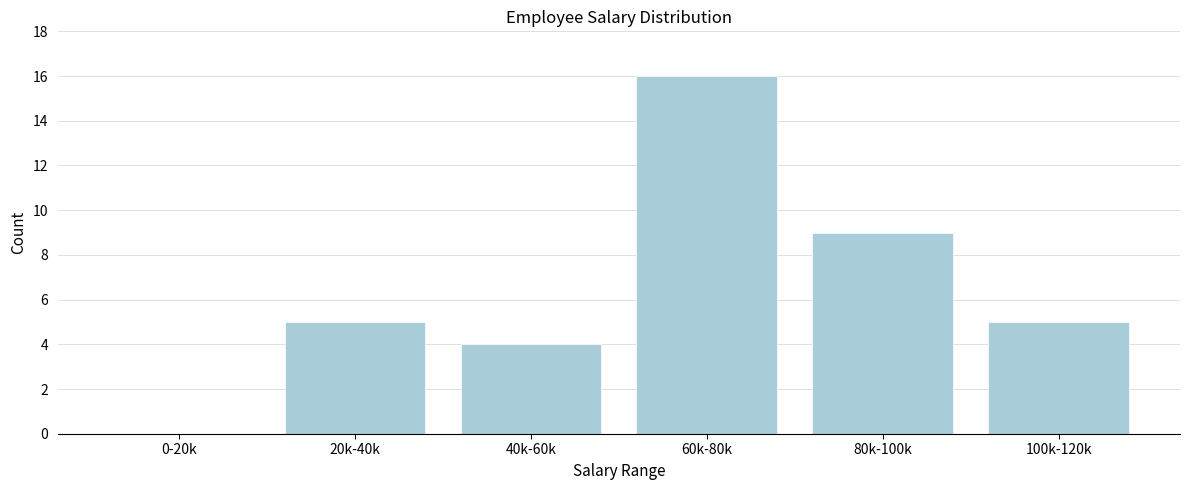

Reading right to left, transcribe all the data shown in this chart.

100k-120k=5	80k-100k=9	60k-80k=16	40k-60k=4	20k-40k=5	0-20k=0